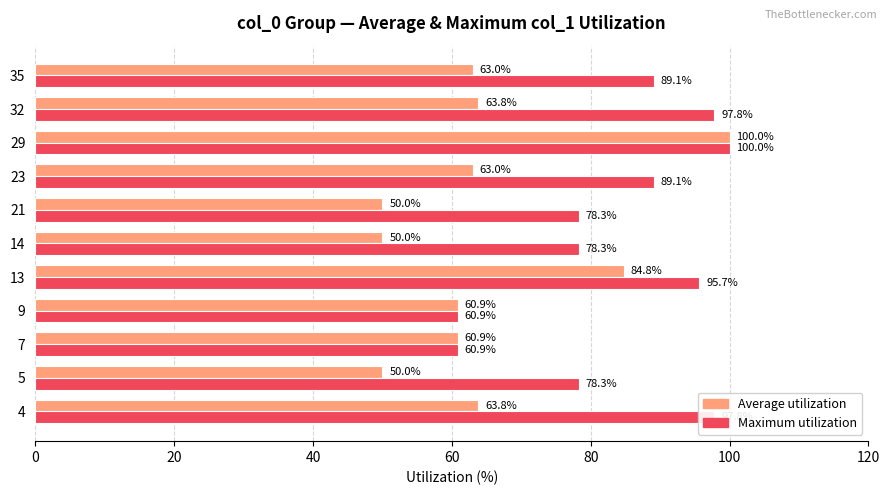

At which category is the sum across all series the highest?

29